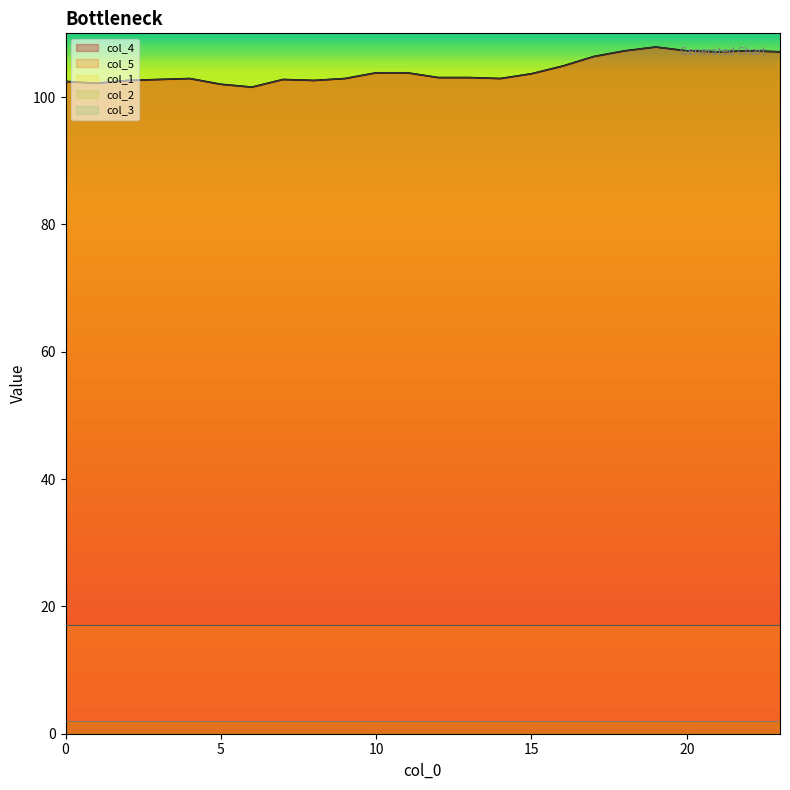

At how many categories does at least one series exceed 78?

24